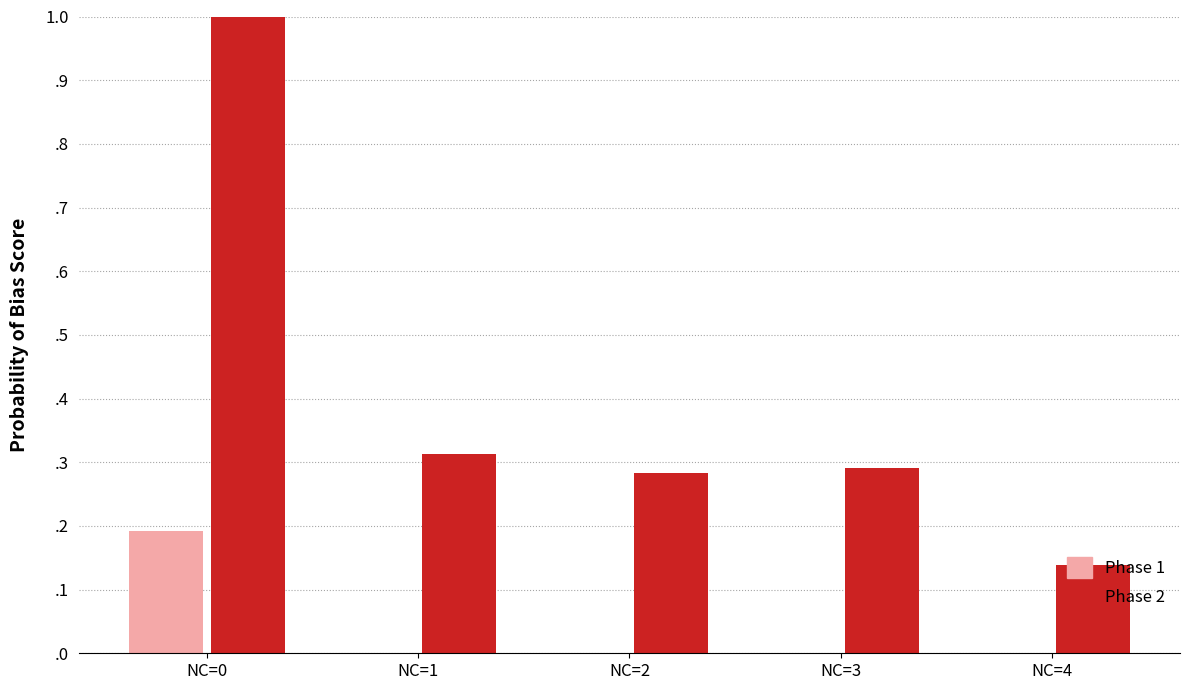

Which series has the widest spread of values?

Phase 2